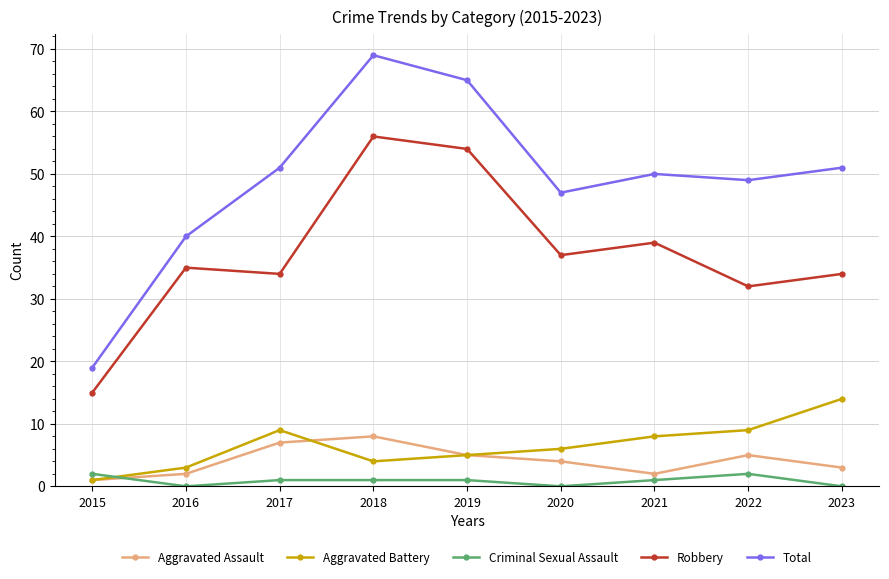

How many distinct data groups are displayed?

5